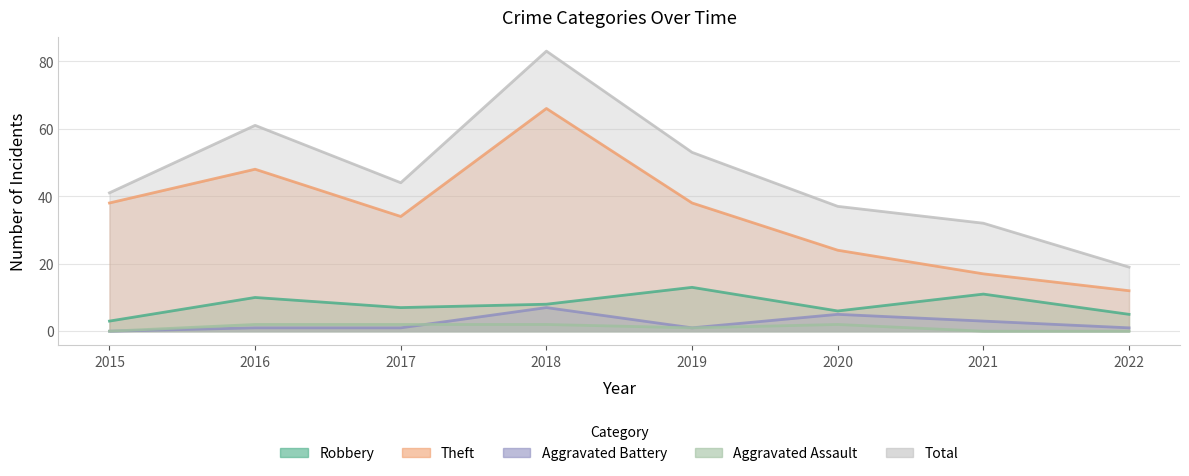

List the series in order of their peak value, lowest first.

Aggravated Assault, Aggravated Battery, Robbery, Theft, Total